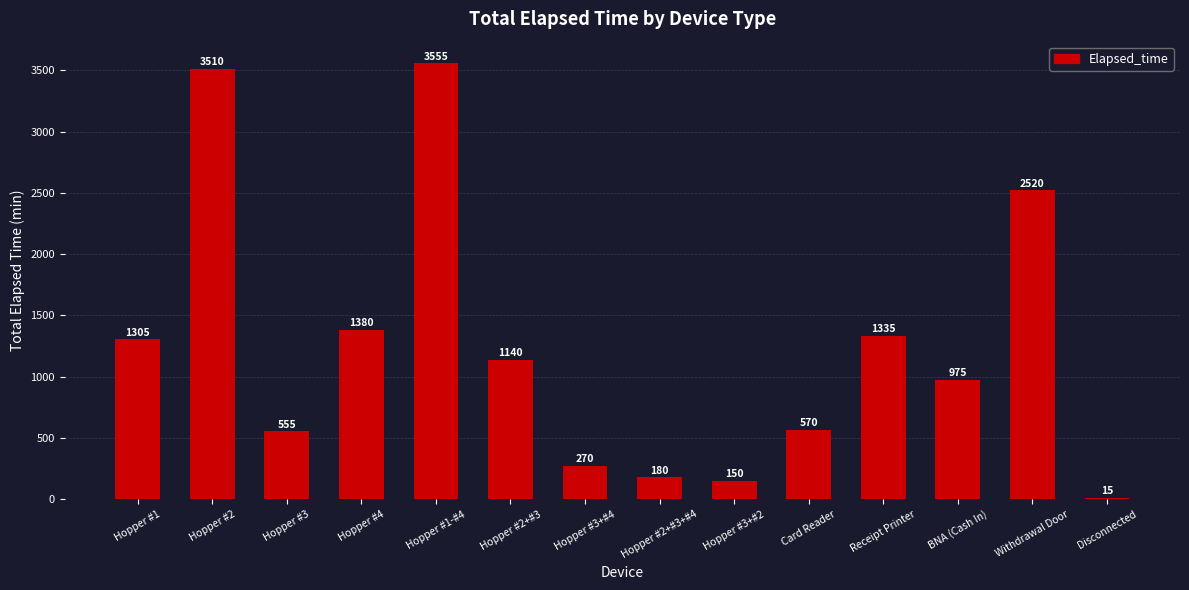

What is the sum of all values?

17460